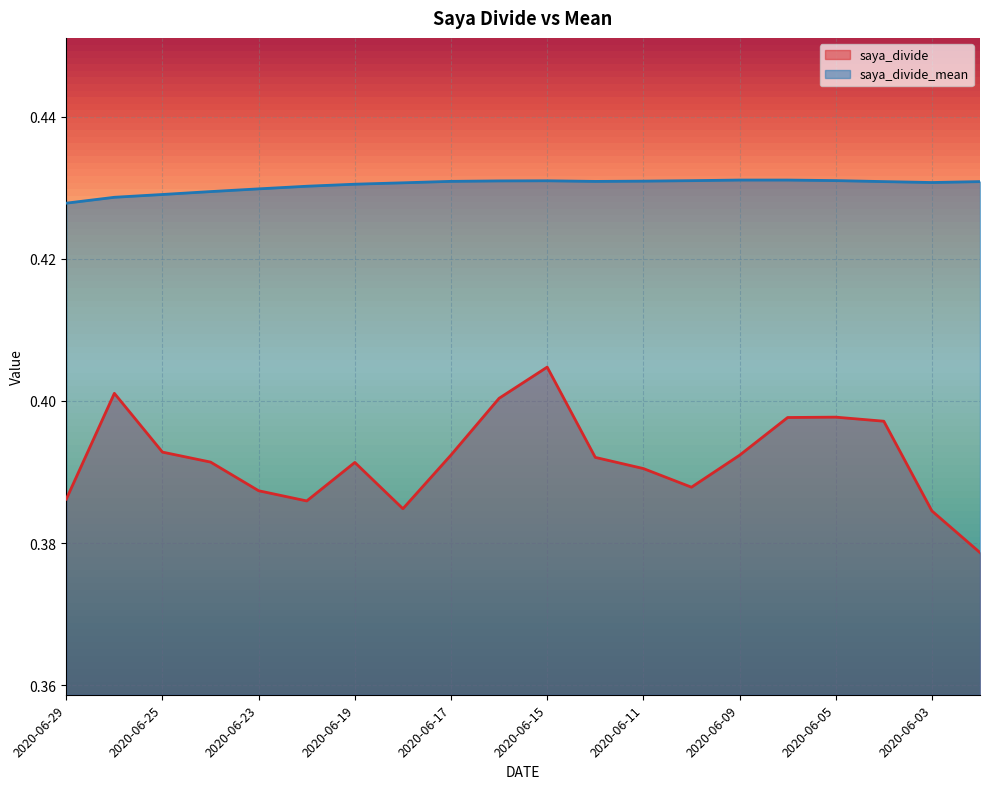

What value does the saya_divide series have at 2020-06-09?

0.4